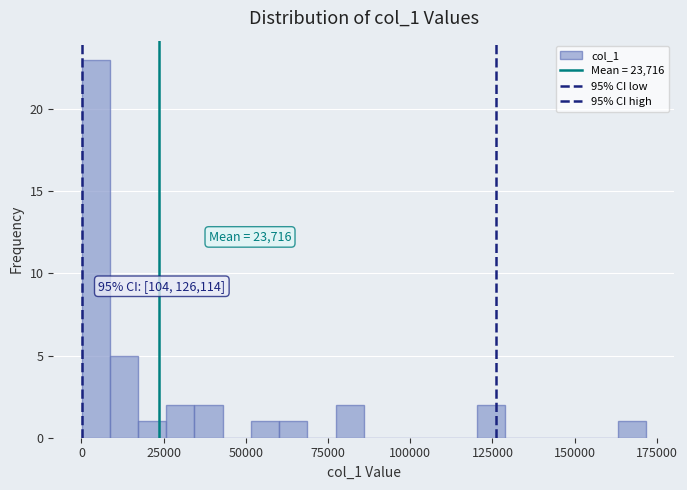

Around what value on the x-axis is the tallest bar? Give the approximate position of its centre, as read against the axis.

5000